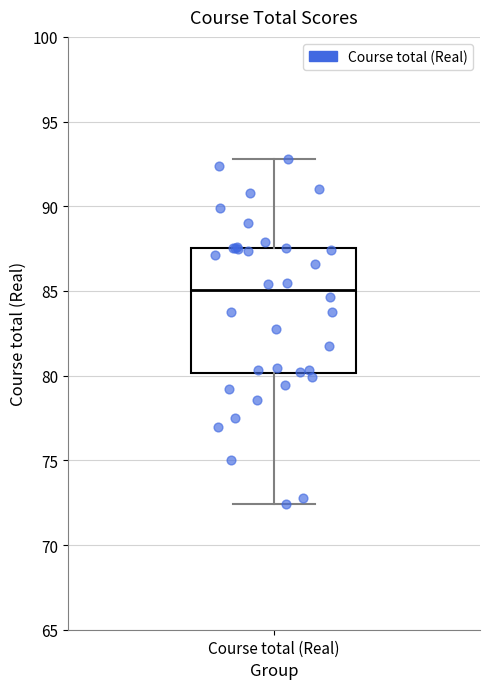

Read this box plot against the y-axis: the position of the median line, the range covered by the box, and the ends of both whiskers. The values are not printed on the chart, so give them approximately, as read against the axis.

median 85.0, box 80.0 to 87.5, whiskers 72.5 to 93.0